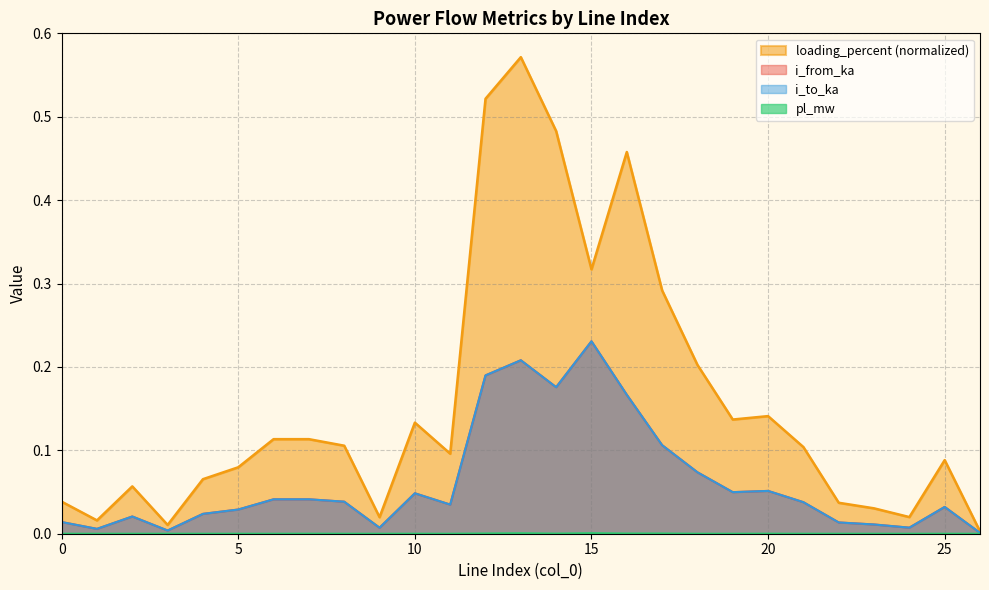

List the labels in order of i_to_ka value, largest first.

15, 13, 12, 14, 16, 17, 18, 20, 19, 10, 6, 7, 8, 21, 11, 25, 5, 4, 2, 0, 22, 23, 24, 9, 1, 3, 26